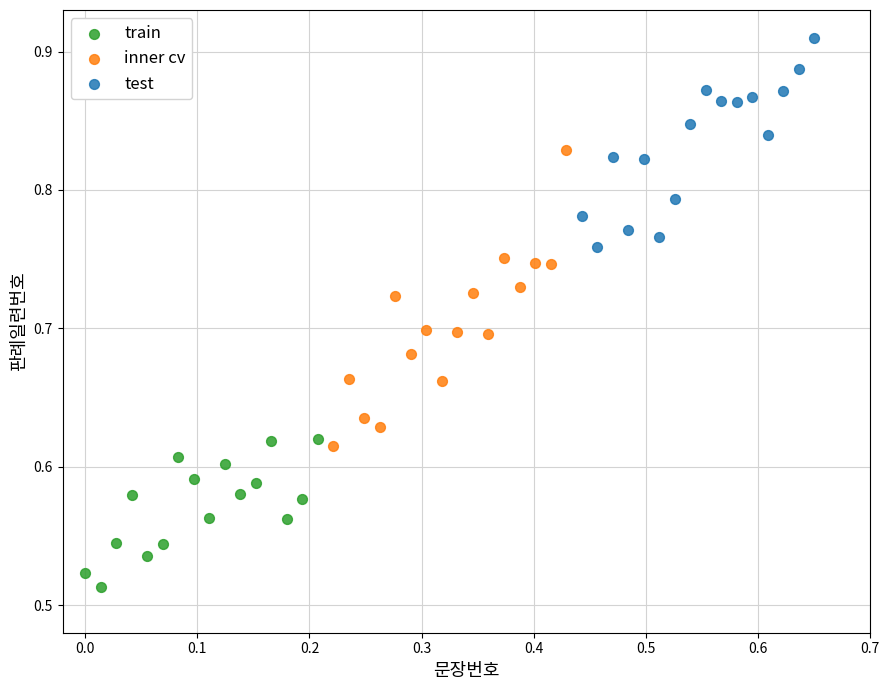

What are all the series names shown in the legend?

train, inner cv, test